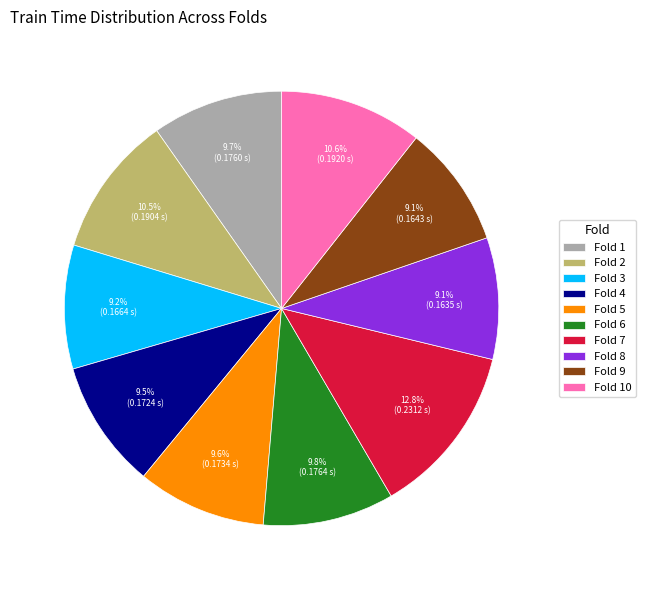

To the nearest percent, what portion does Fold 6 represent?

10%